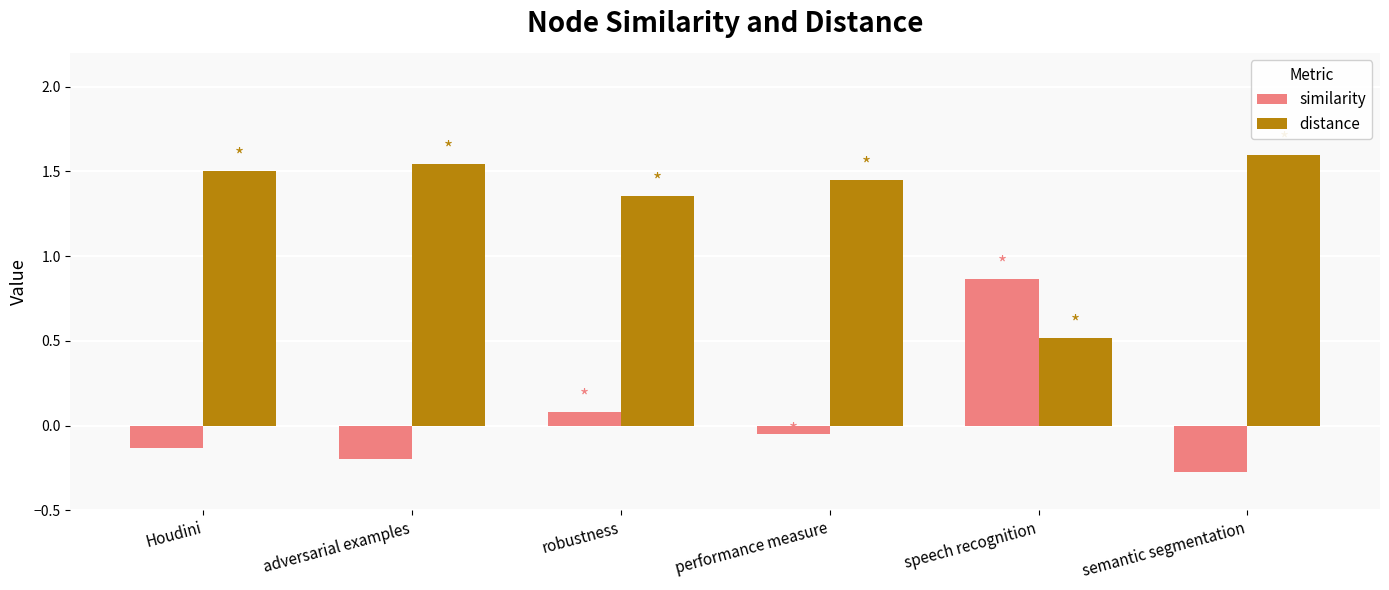

The value of distance at speech recognition is 0.9. True or false?

False